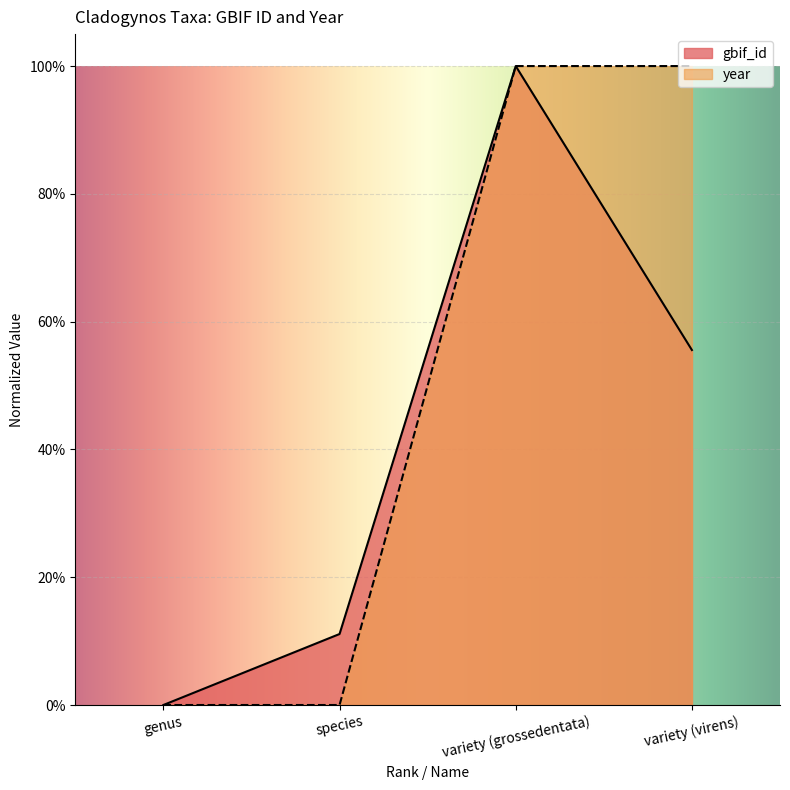

Reading right to left, list all the values displayed in this chart.

gbif_id: variety (virens)=0.6	variety (grossedentata)=1.0	species=0.1	genus=0.0
year: variety (virens)=1.0	variety (grossedentata)=1.0	species=0.0	genus=0.0